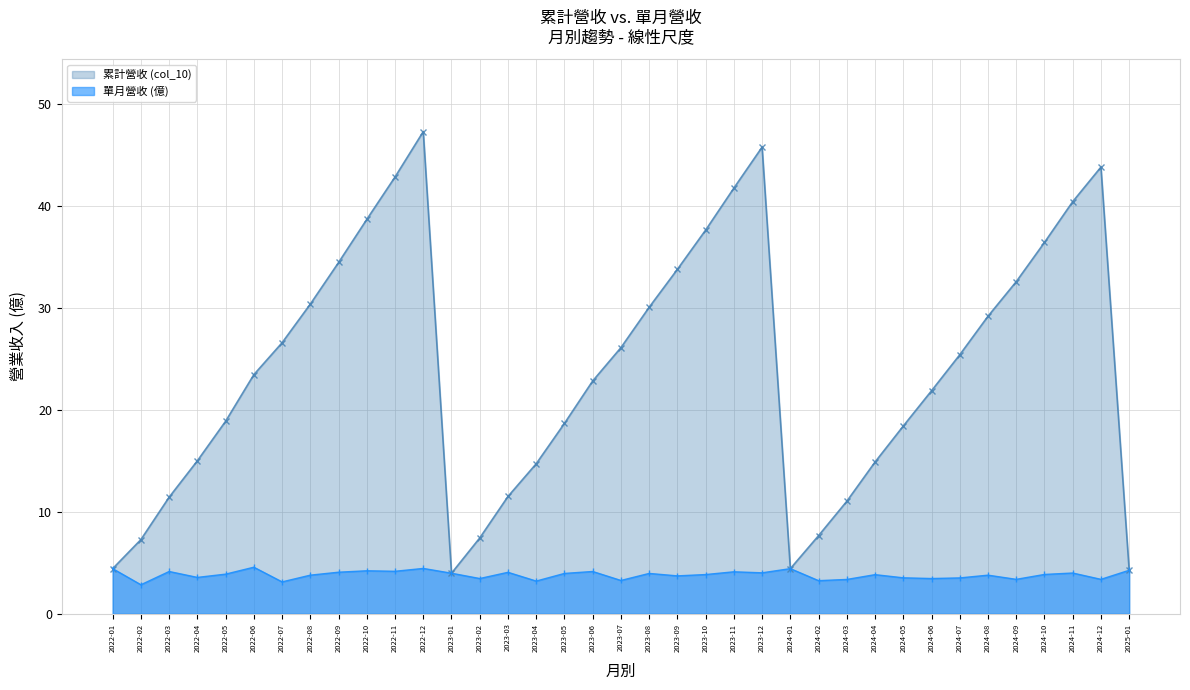

What is the difference between the maximum and minimum values in the 累計營收 (col_10) series?

43.3